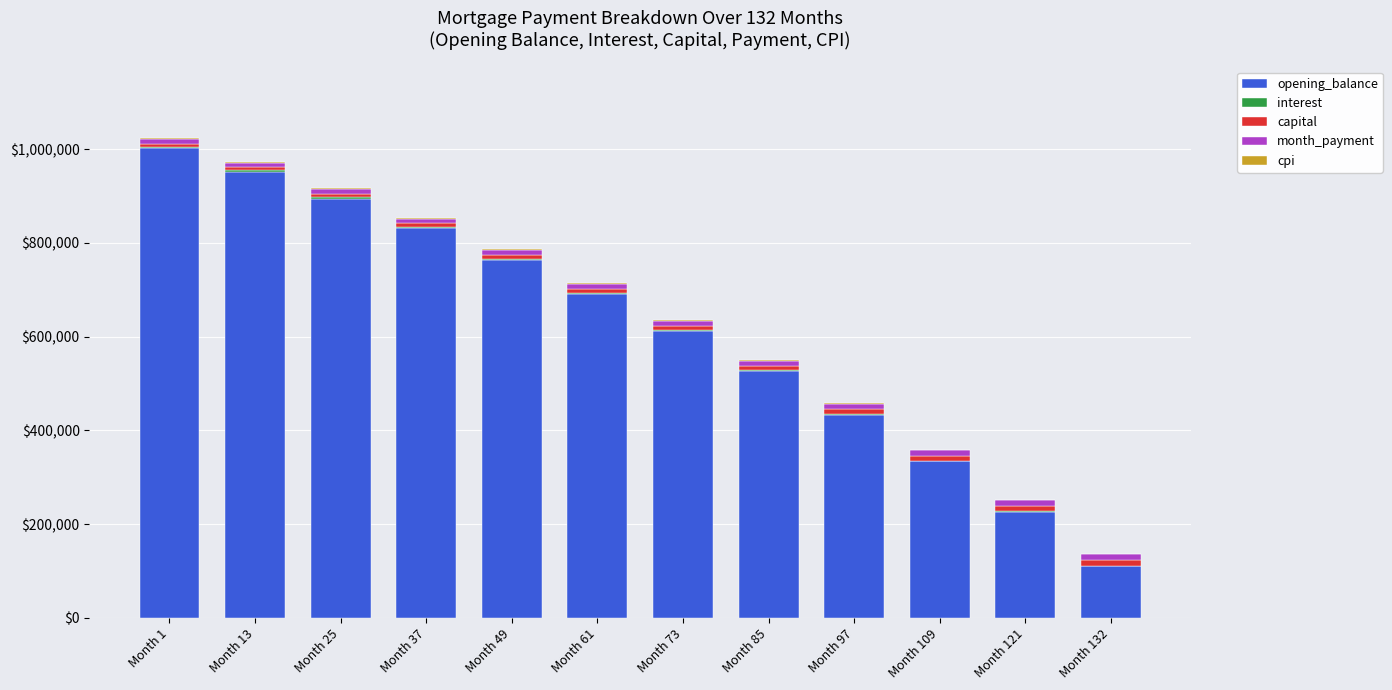

Between Month 13 and Month 73, which series saw the biggest shift?

opening_balance